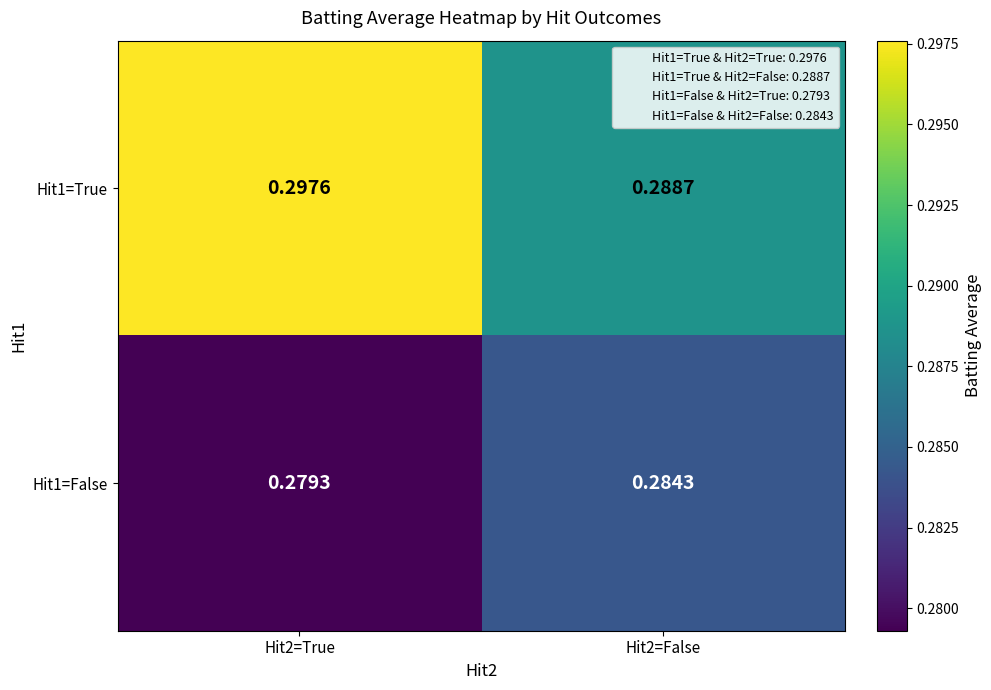

Is the value of Hit1=False at Hit2=True greater than the value of Hit1=True at Hit2=True?

No